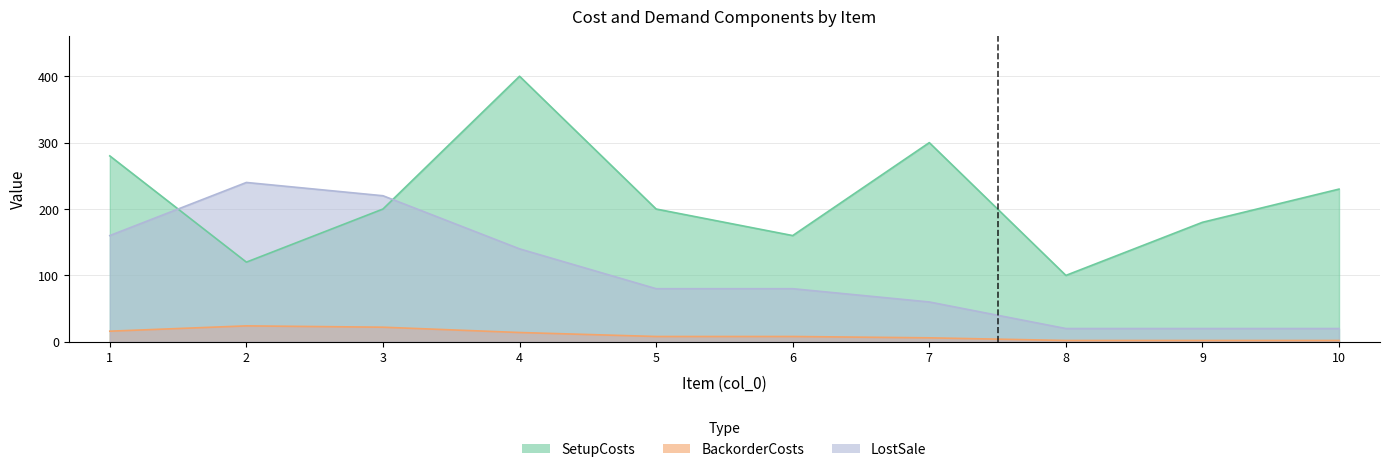

The SetupCosts series shows 400 at 4. True or false?

True